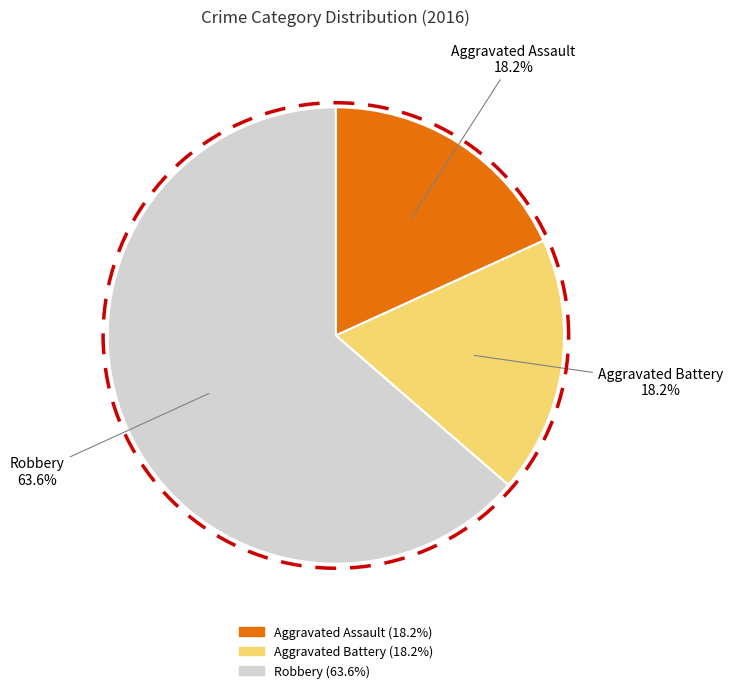

Is there a majority slice in this chart?

Yes